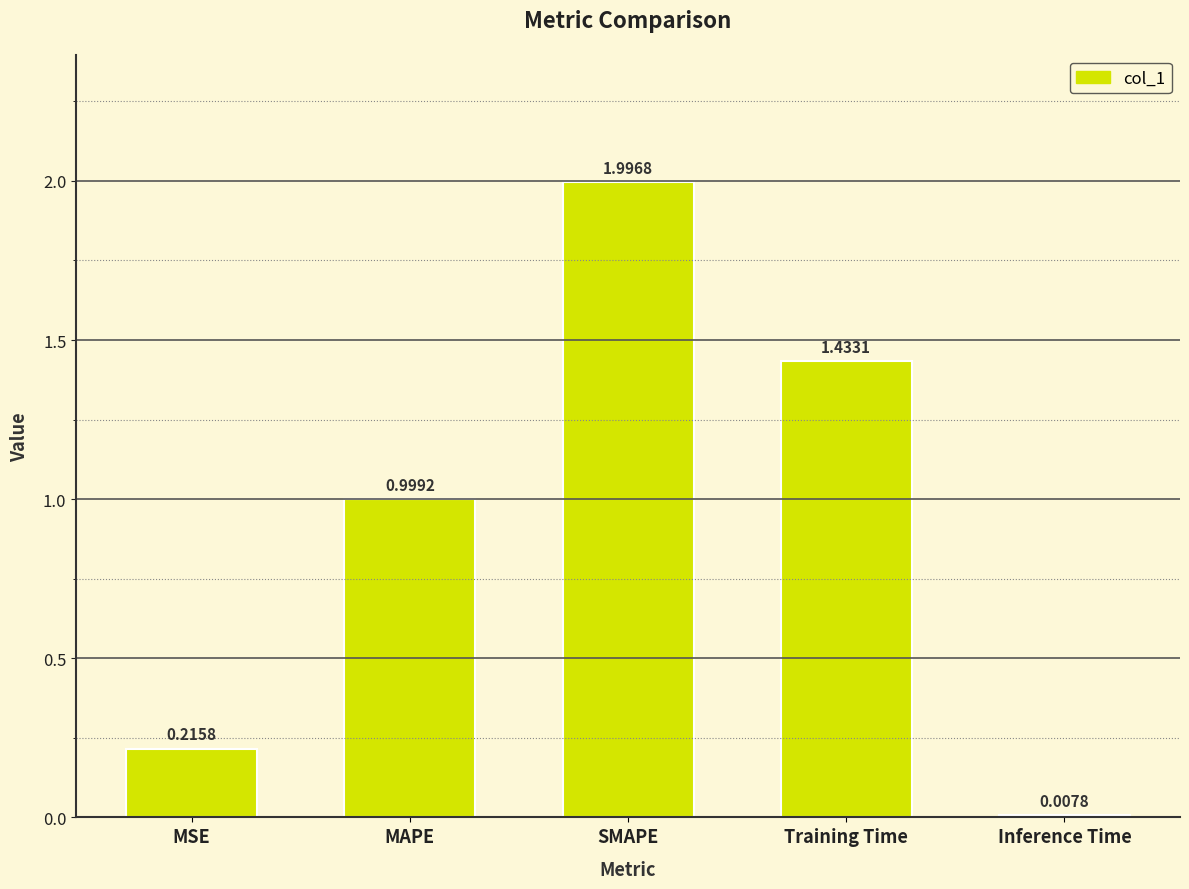

How many bars are there in total?

5